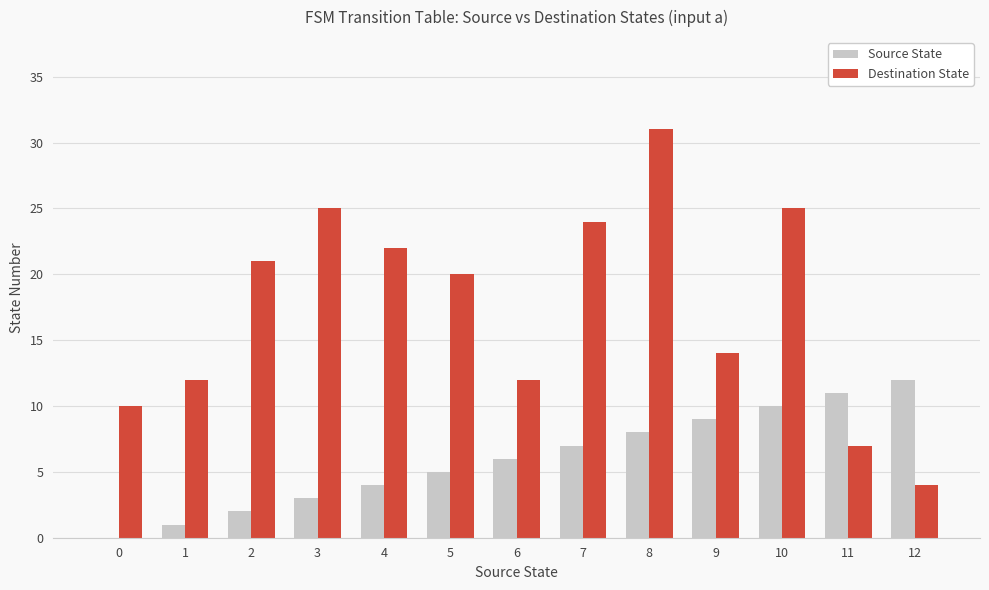

Reading left to right, what are all the values shown in this chart?

Source State: 0	1	2	3	4	5	6	7	8	9	10	11	12
Destination State: 10	12	21	25	22	20	12	24	31	14	25	7	4